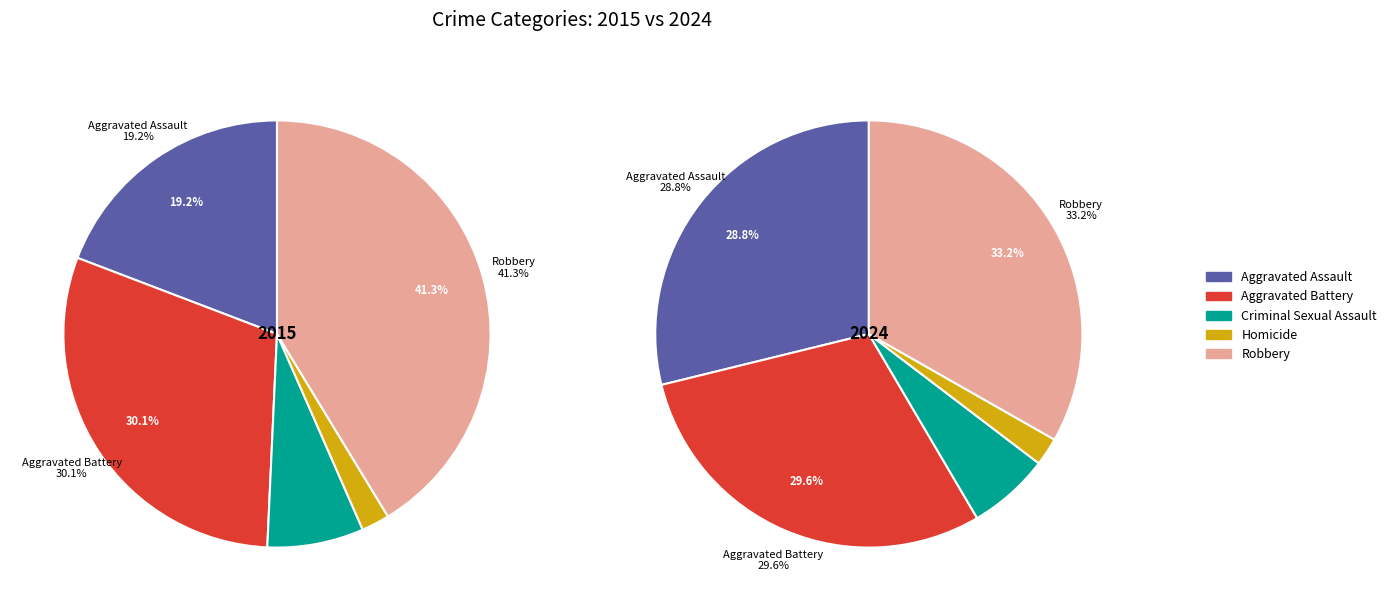

How many slices are in this pie chart?

5